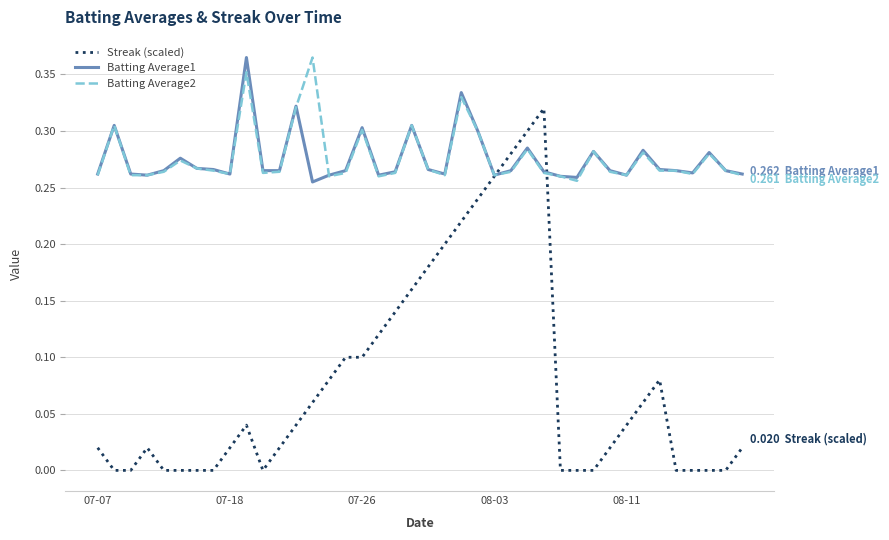

Which series has the largest range (max minus min)?

Streak (scaled)